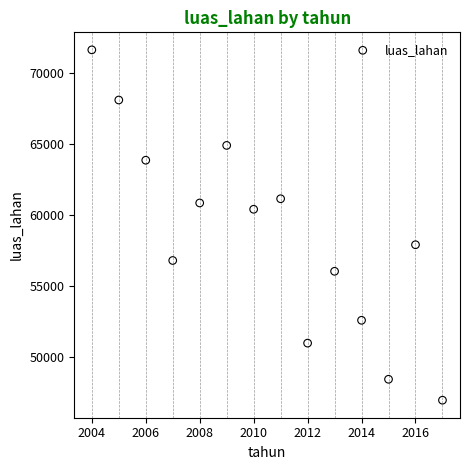

What is the range of X values (max minus min)?

13